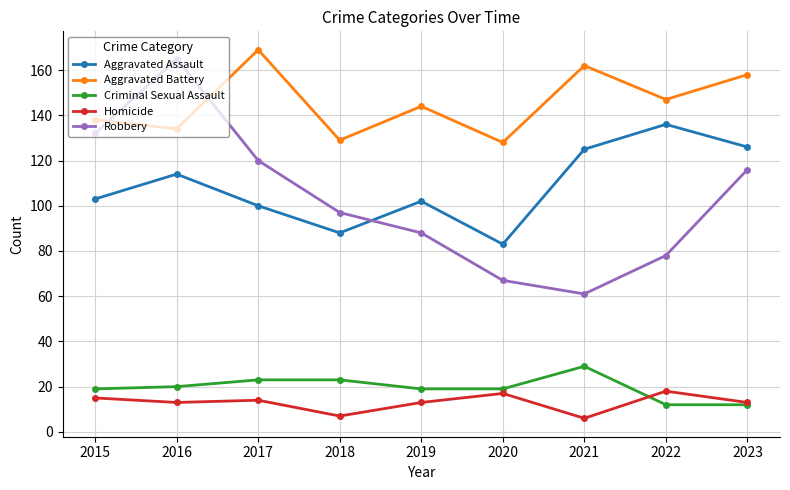

What is the total value across all series at 2019?

366